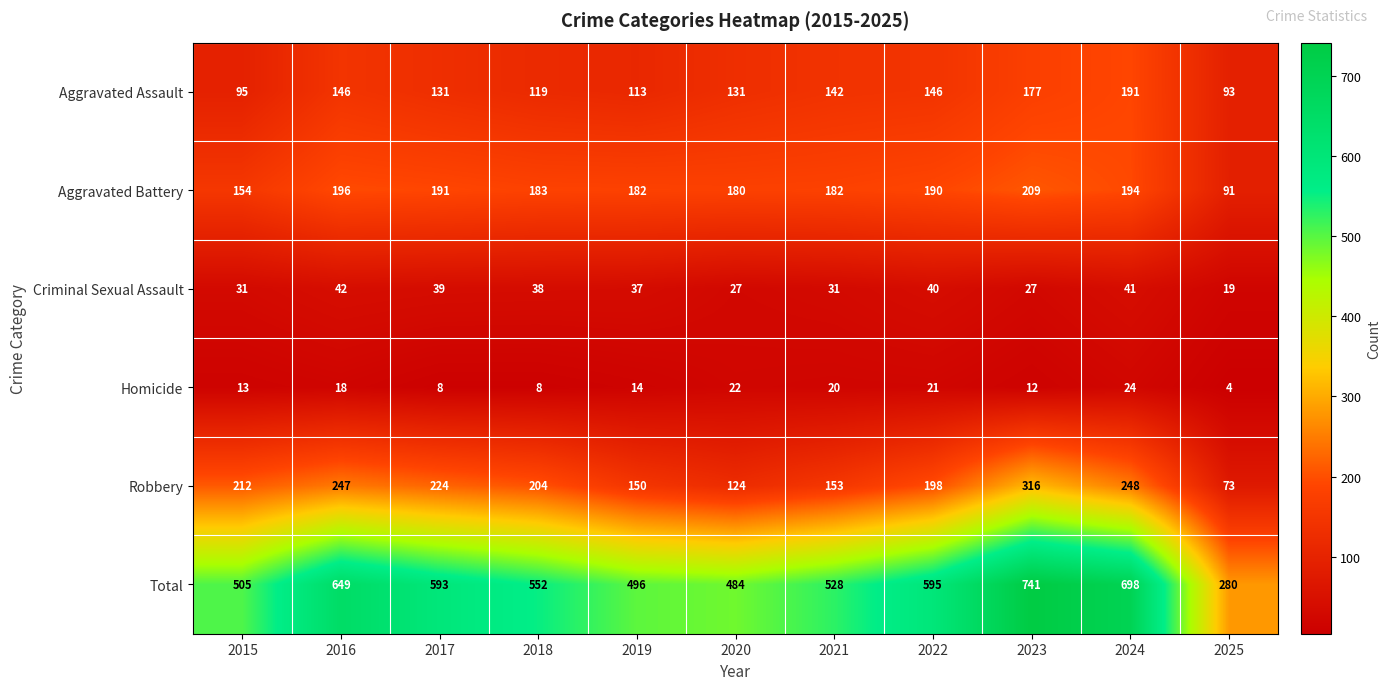

Which series changed the most between 2022 and 2024?

Total